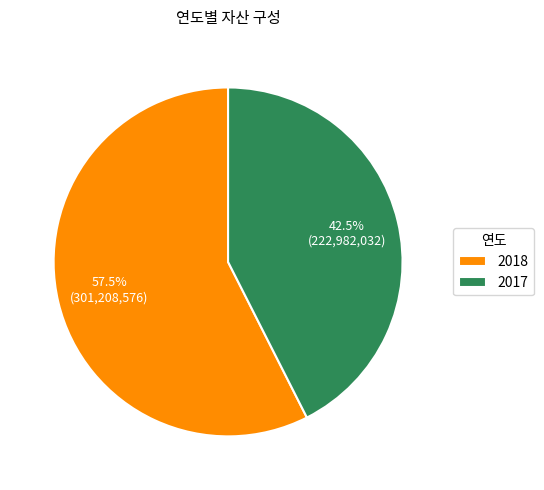

How many segments does this pie chart have?

2